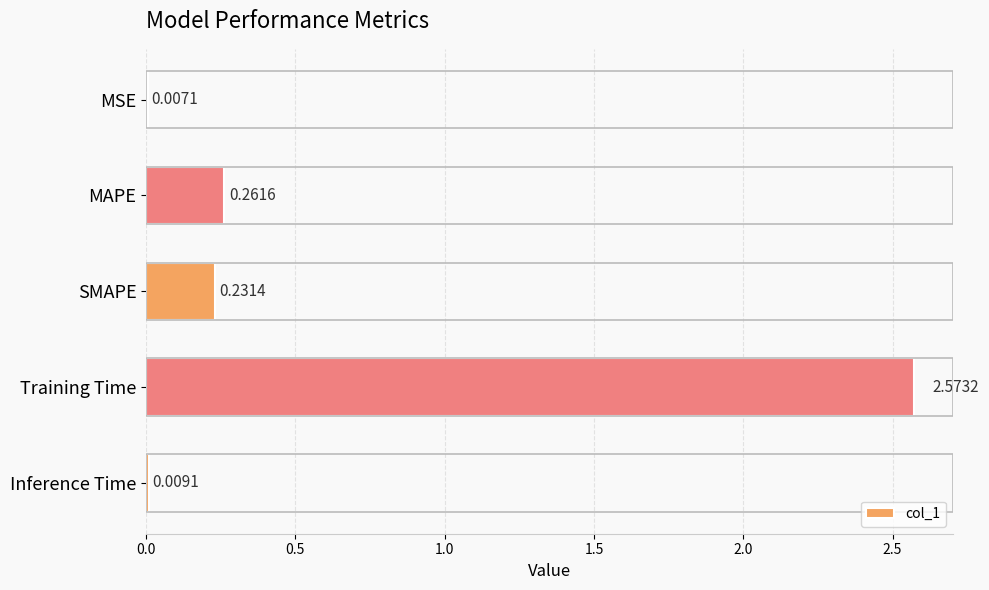

Where is the data nearest to the value 1?

MAPE